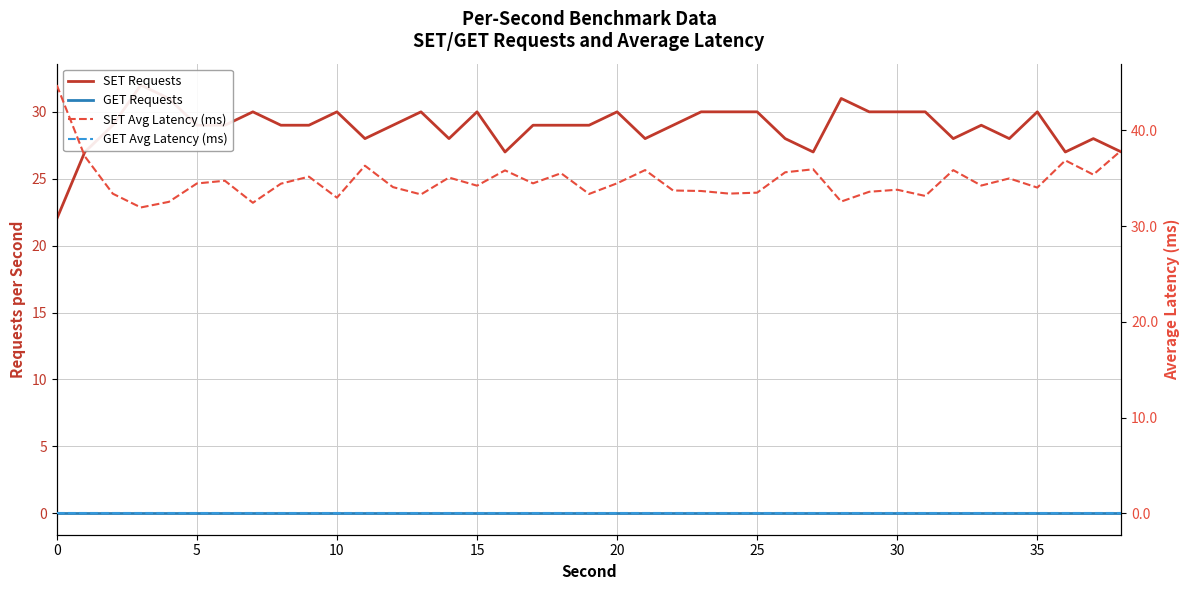

Count the SET Requests values in the range 28 to 30.

30